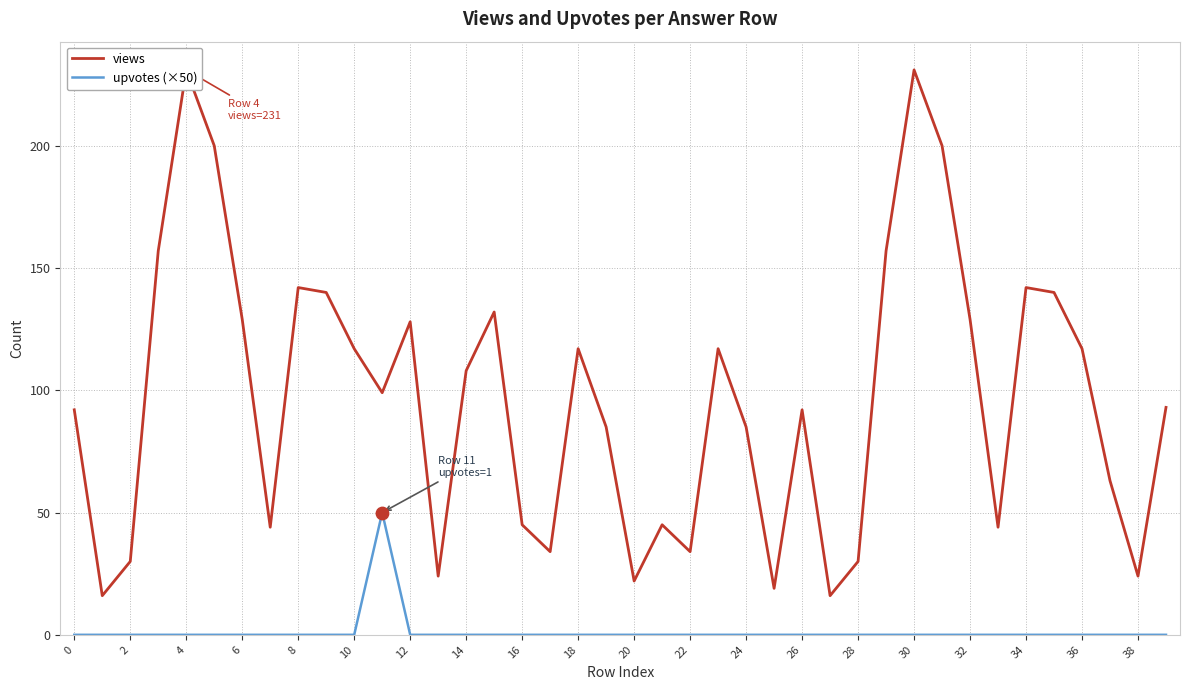

Which series contains the highest Y value?

views